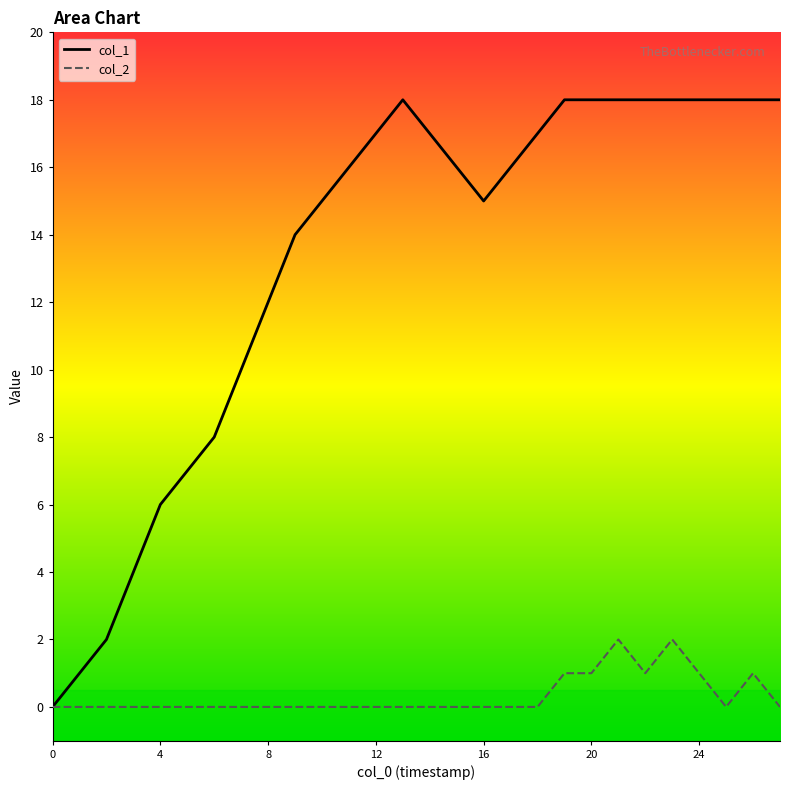

Between 11 and 25, which series saw the biggest shift?

col_1